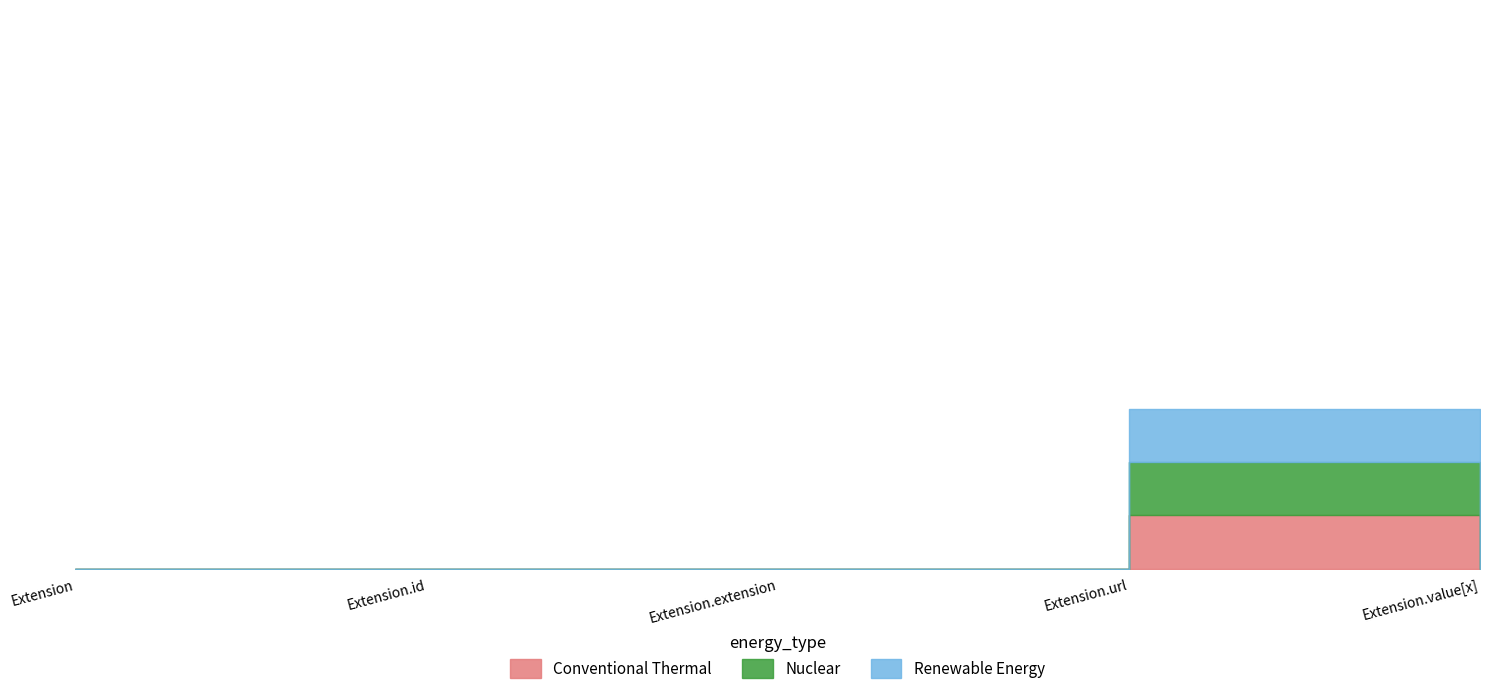

Which label corresponds to the smallest value in the chart?

Extension